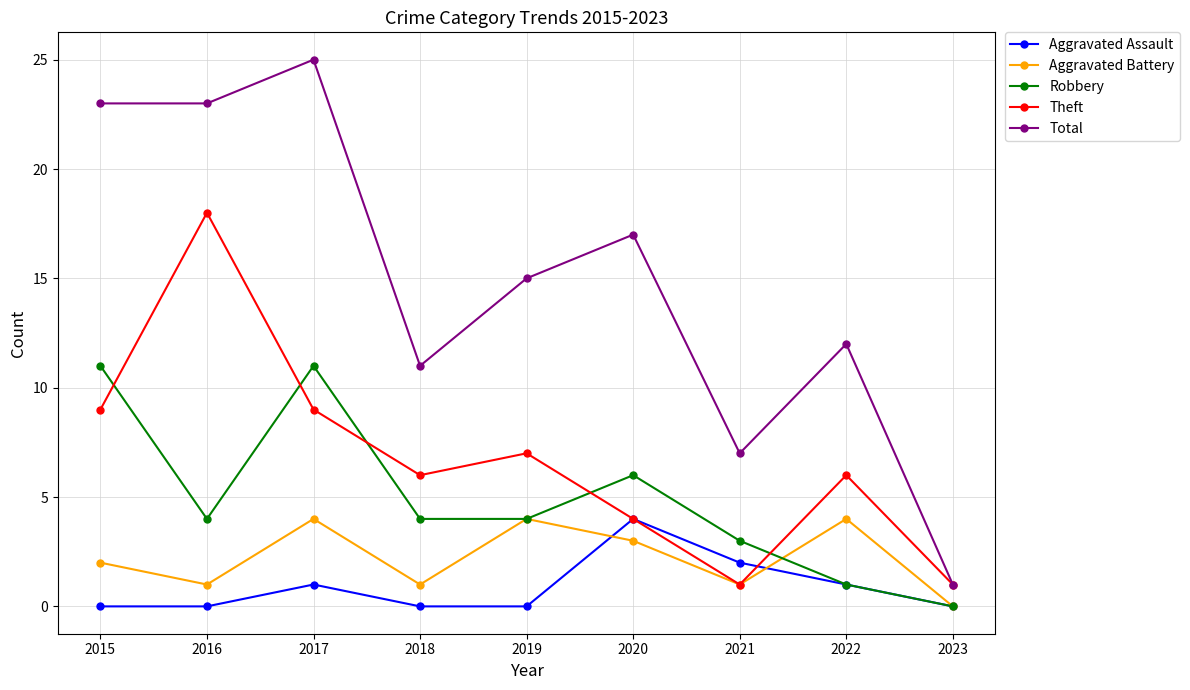

At which category is the sum across all series the highest?

2017